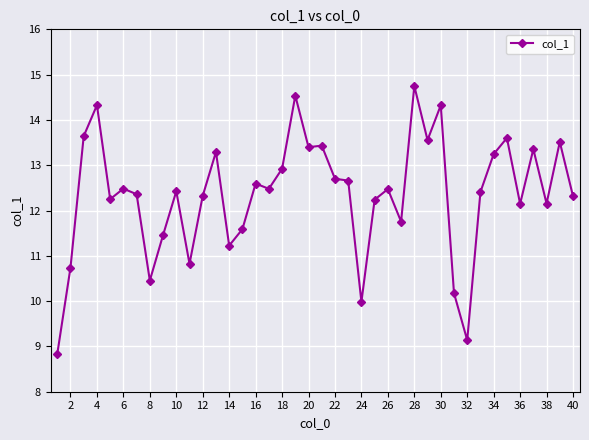

What is the average value?

12.4